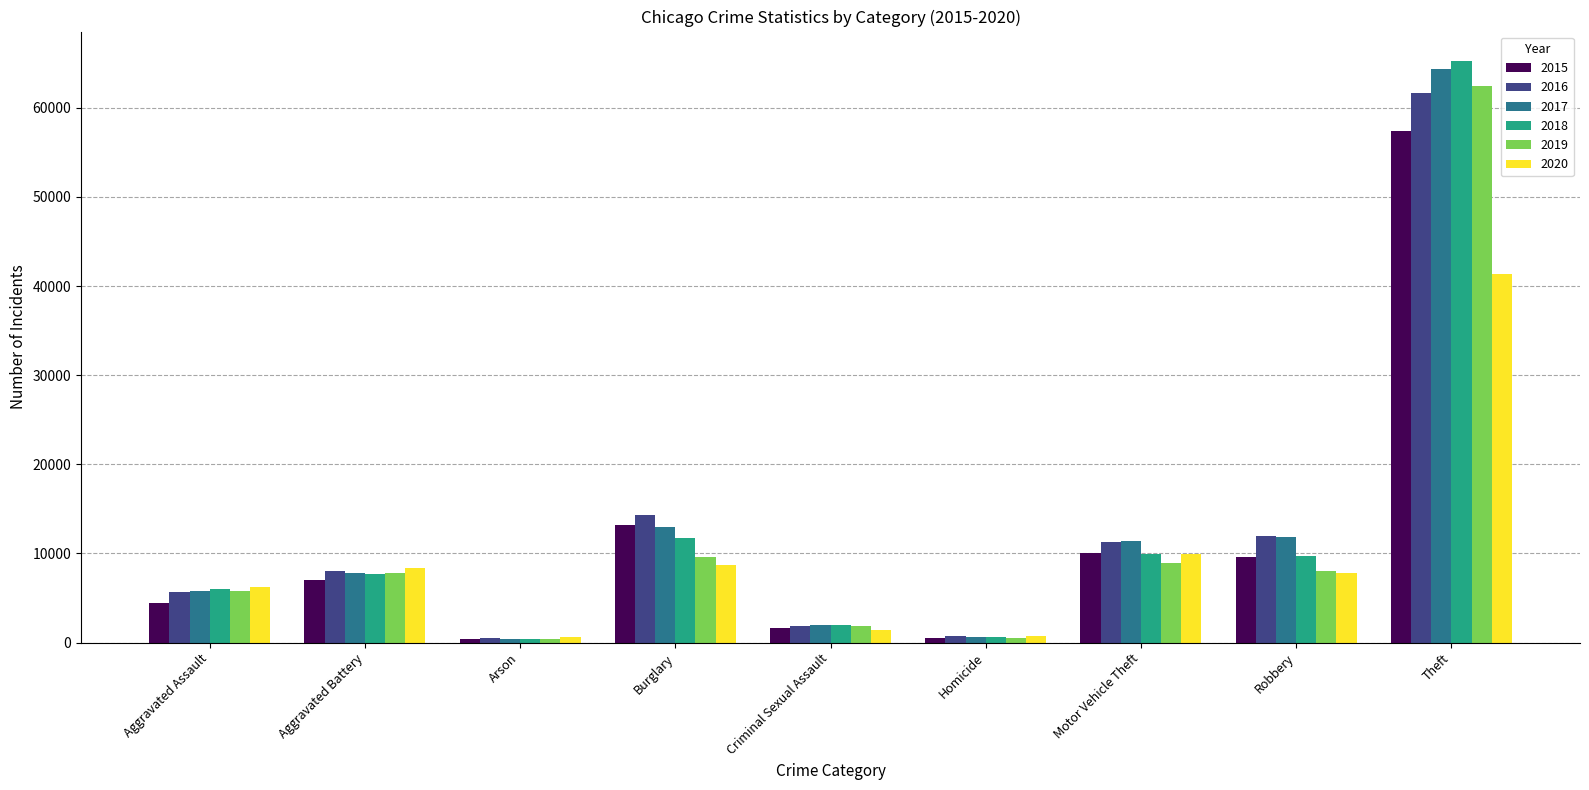

What is the total value across all series at Burglary?

70616